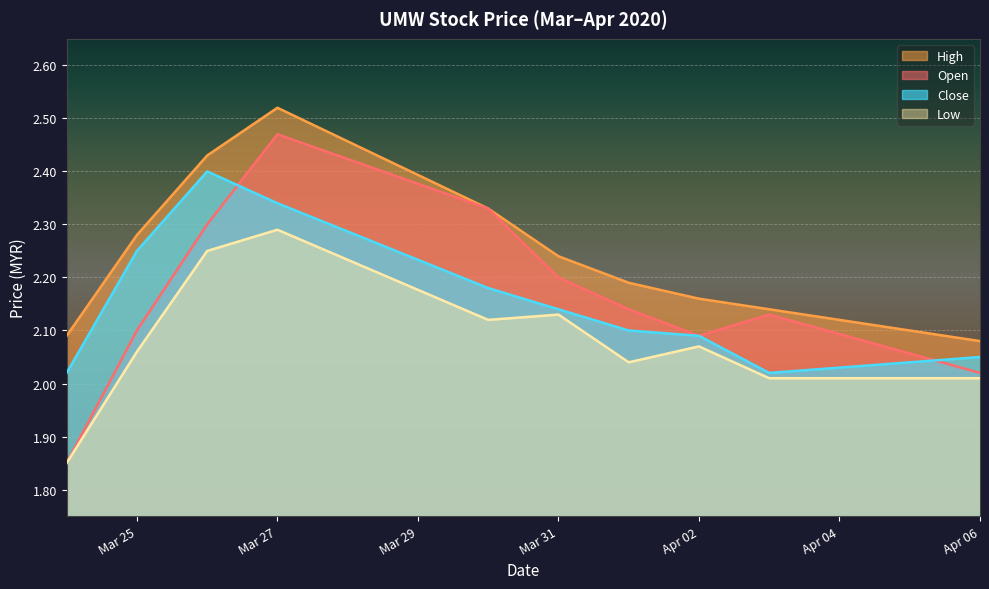

Which series has the largest range (max minus min)?

Open